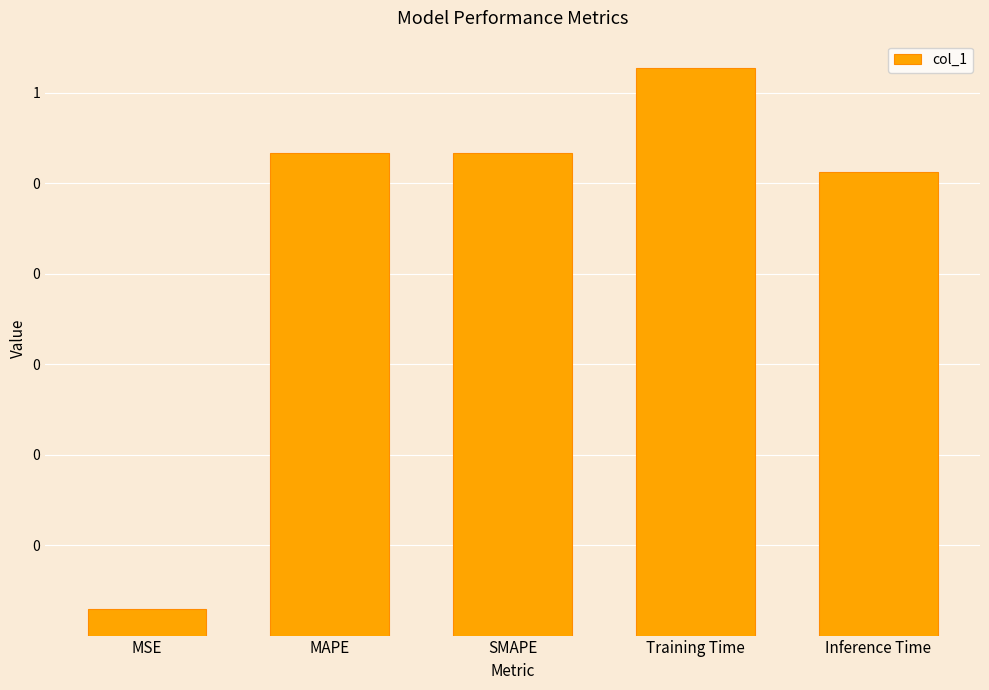

True or false: the data shows 5.4 at Training Time.

False